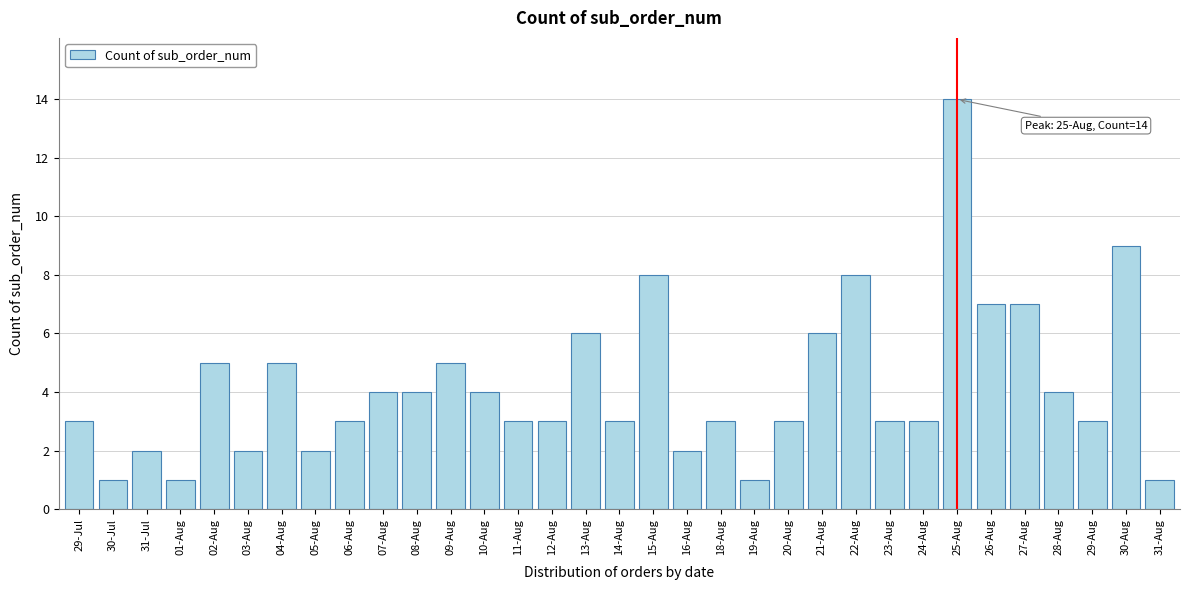

What is the difference between the second highest and minimum values?

8